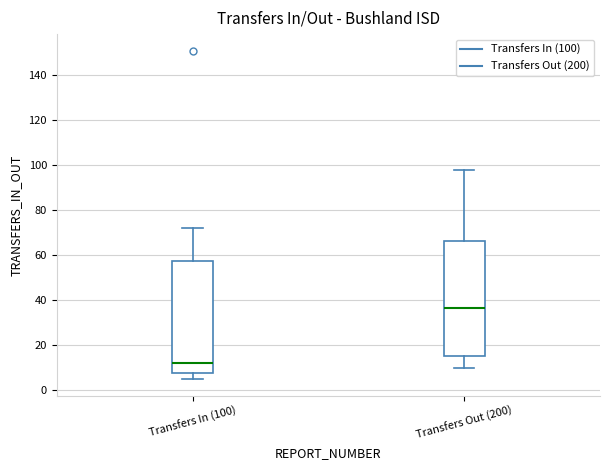

Reading left to right, read every box against the y-axis: the position of its median line, the range the box covers, and the ends of its whiskers. The values are not printed on the chart, so give them approximately, as read against the axis.

Transfers In (100): median 12, box 8 to 58, whiskers 6 to 72
Transfers Out (200): median 36, box 16 to 66, whiskers 10 to 98